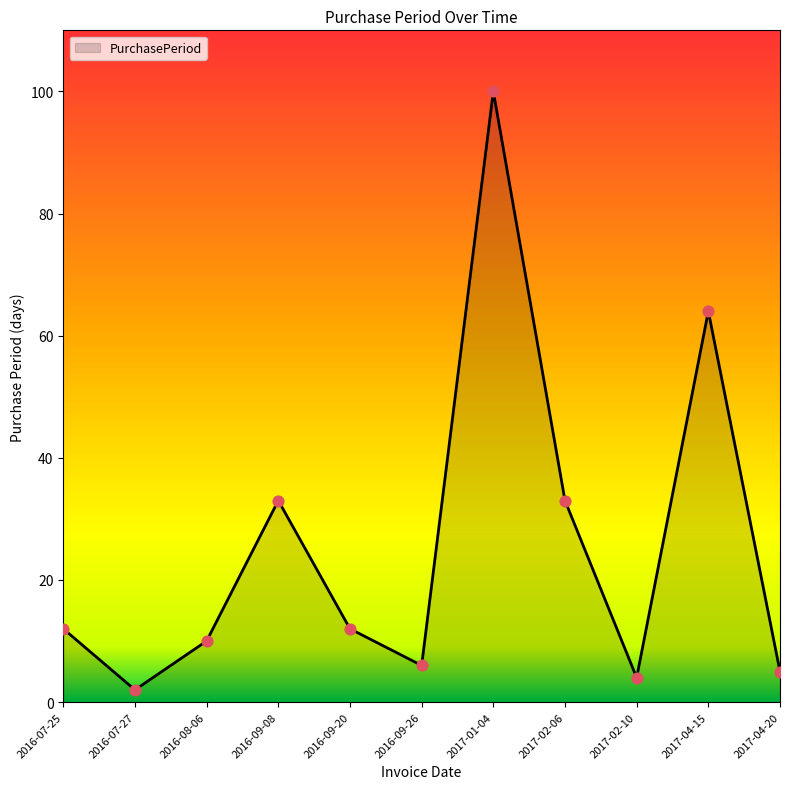

What is the change in value from 2016-07-25 to 2016-09-26?

-6